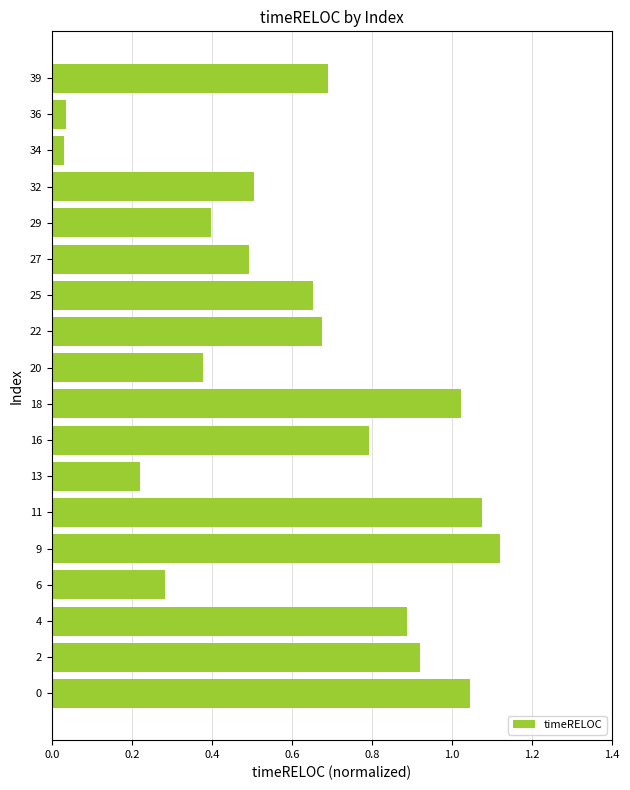

How many data points does each series have?

18